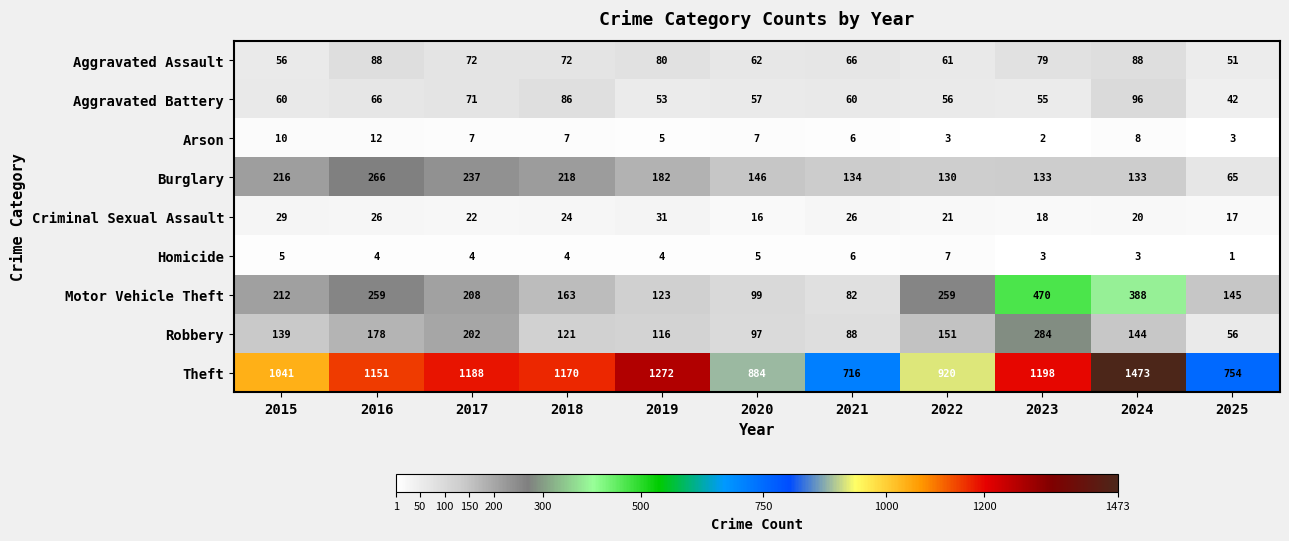

The value of Aggravated Assault at 2015 is 56. True or false?

True